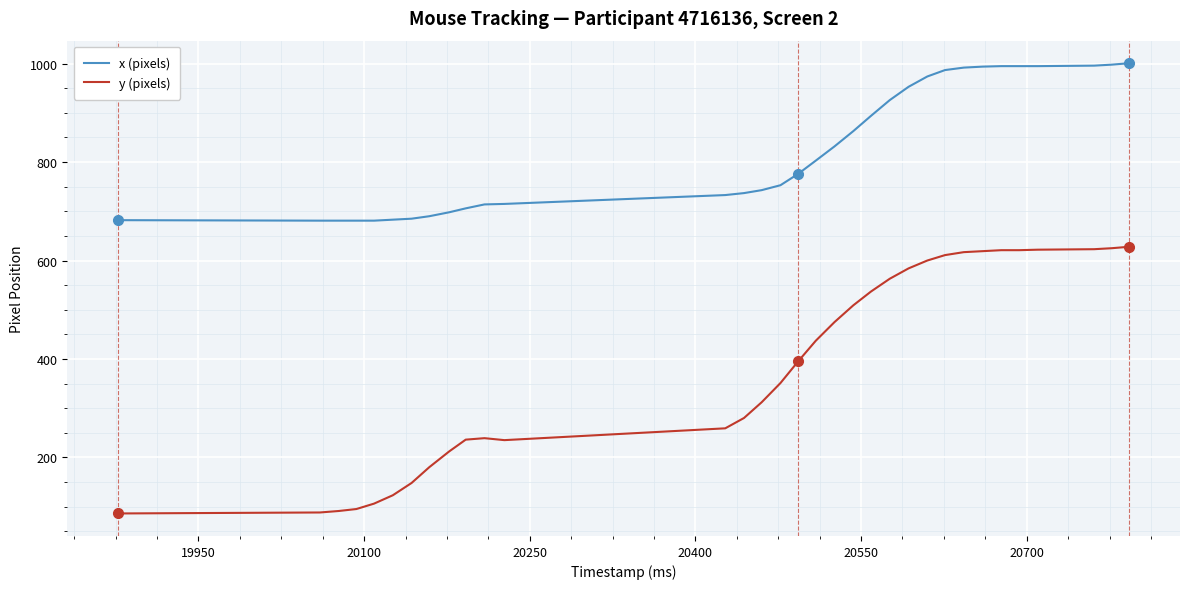

List the series in order of their peak value, lowest first.

y (pixels), x (pixels)